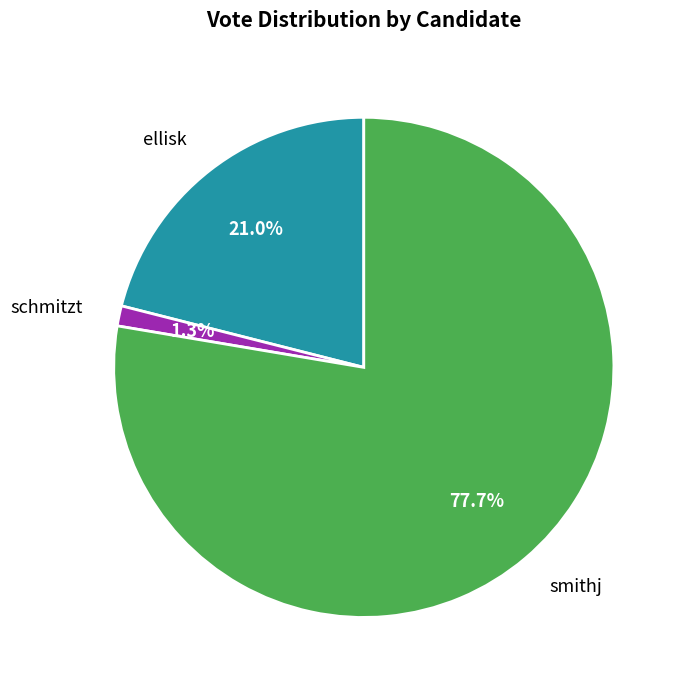

Which has a higher value, ellisk or schmitzt?

ellisk